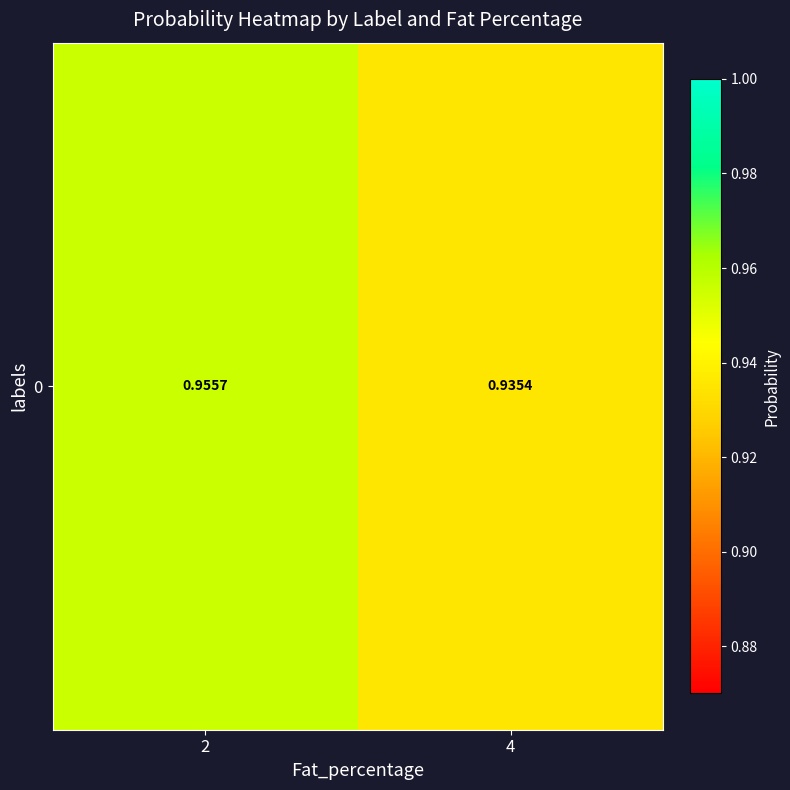

Rank the categories by value from lowest to highest.

4, 2